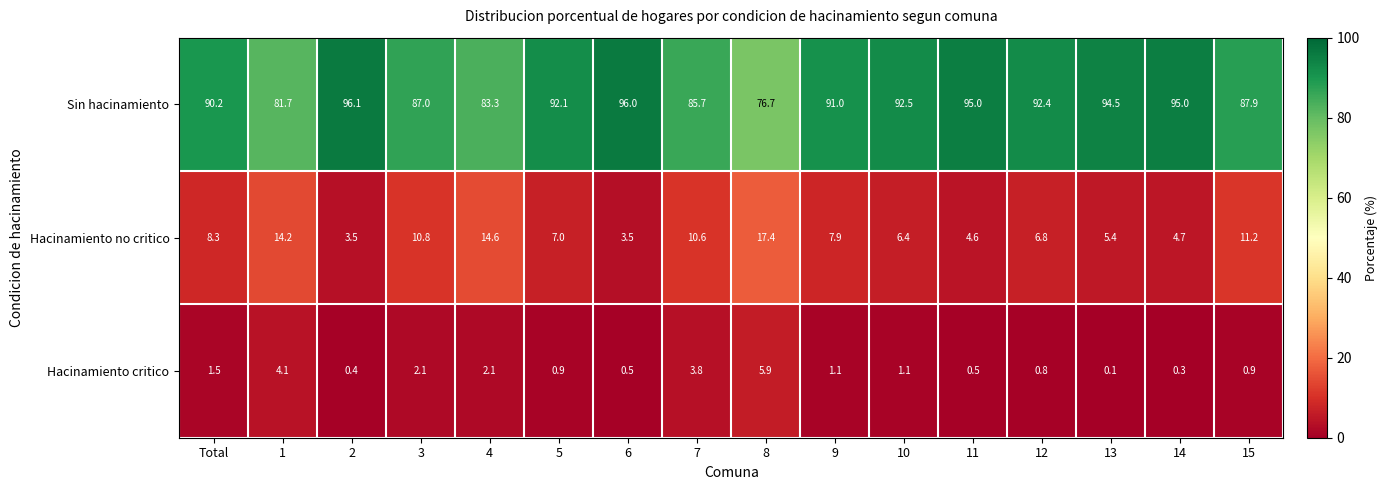

Which series changed the most between 1 and 2?

Sin hacinamiento